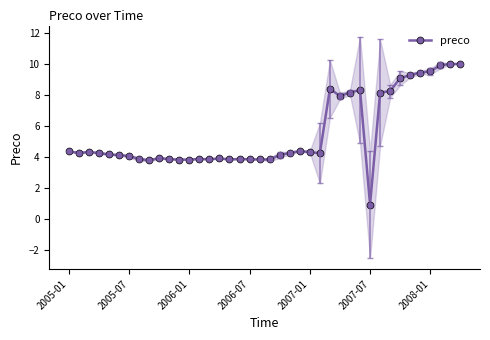

What value does the data have at 29?

8.3